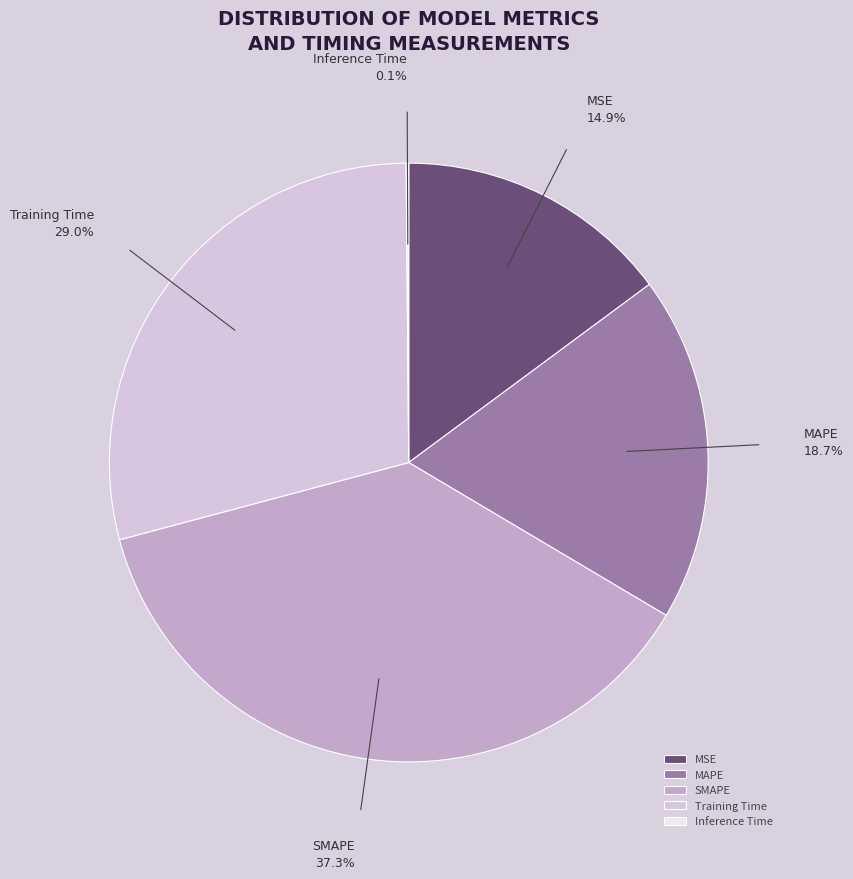

To the nearest percent, what is the difference between the MAPE and MSE slice percentages?

4%